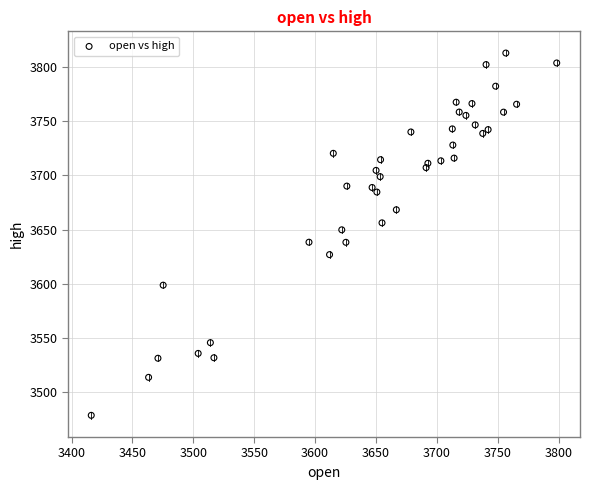

What is the range of Y values (max minus min)?

333.8